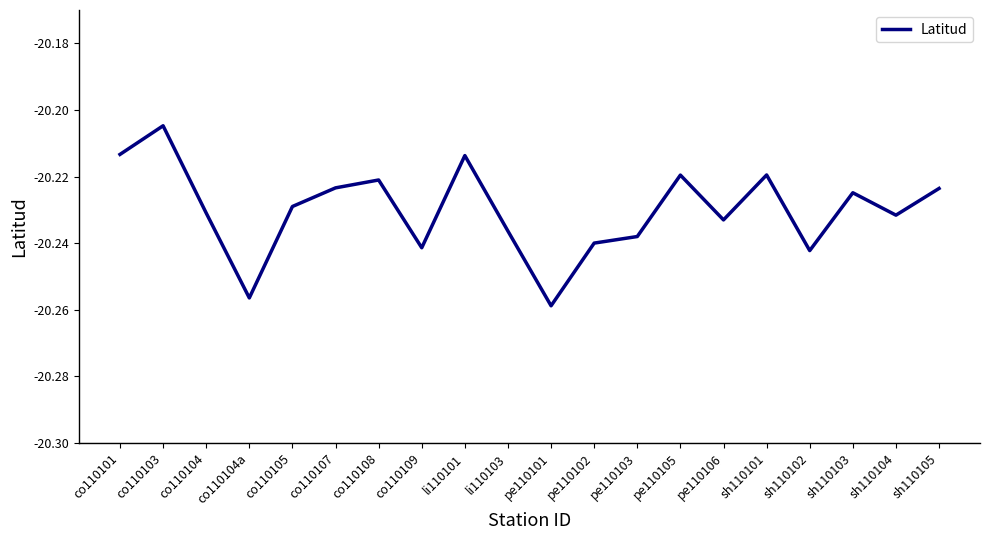

How many interior local peaks (higher than both neighbors) does the data have?

6